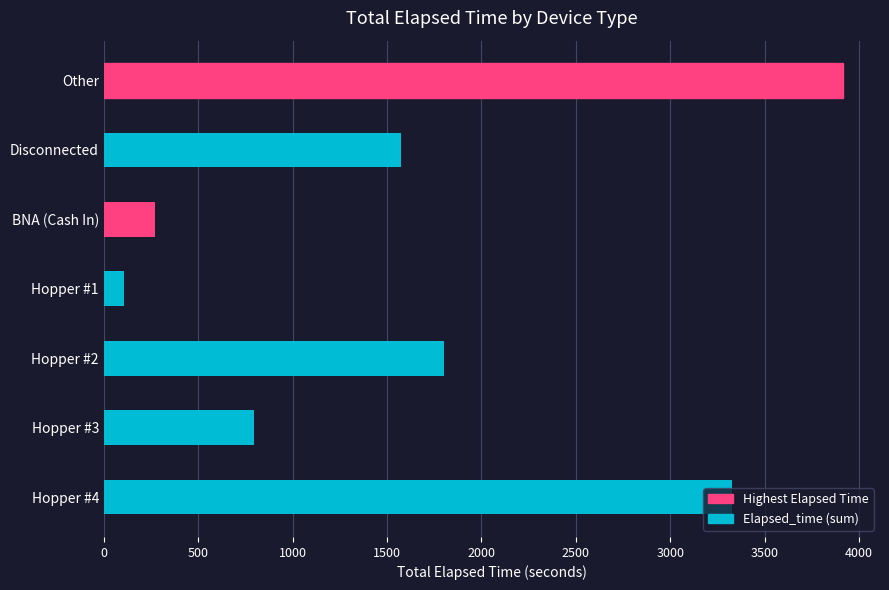

Read the value at Hopper #2.

1800